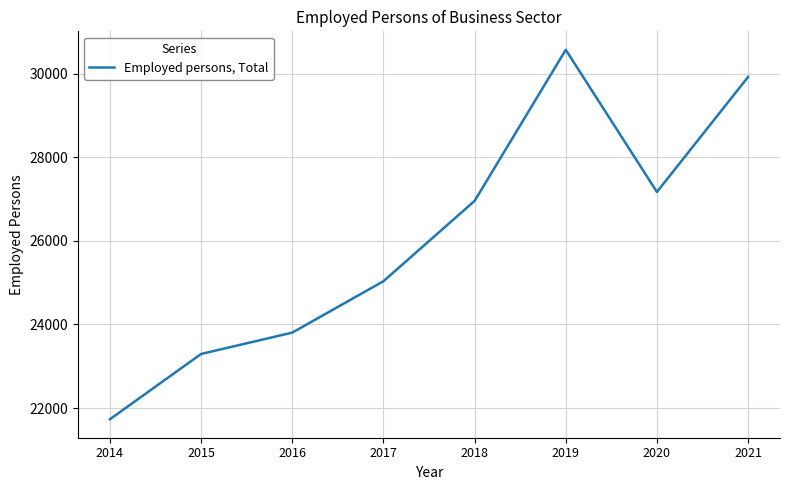

Where is the data nearest to the value 26151?

2018